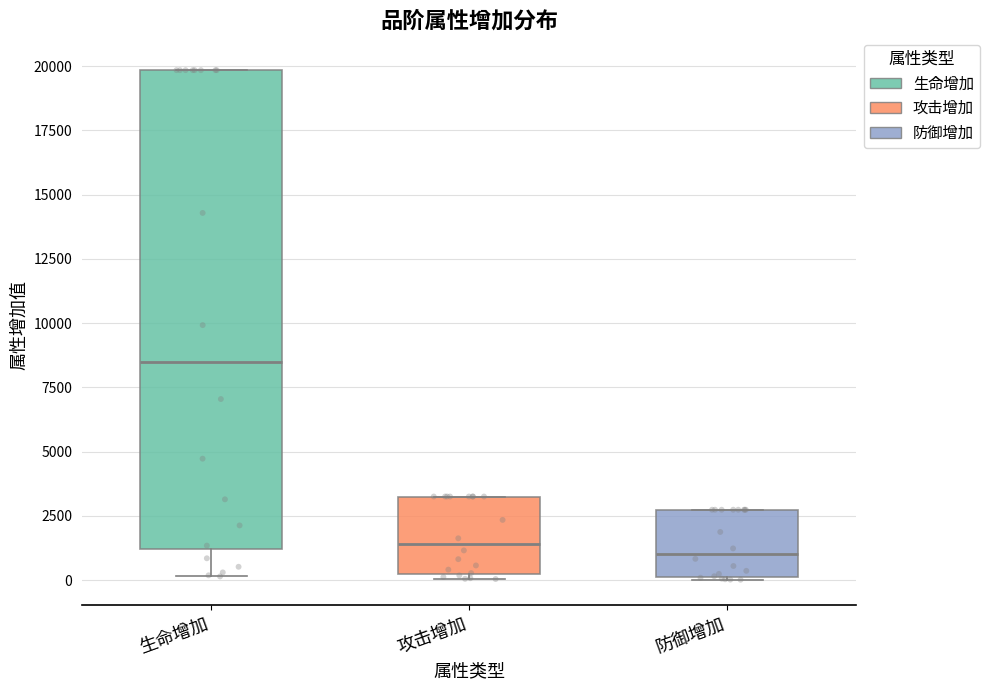

Comparing the boxes themselves (not the whiskers), which one is the tallest?

生命增加